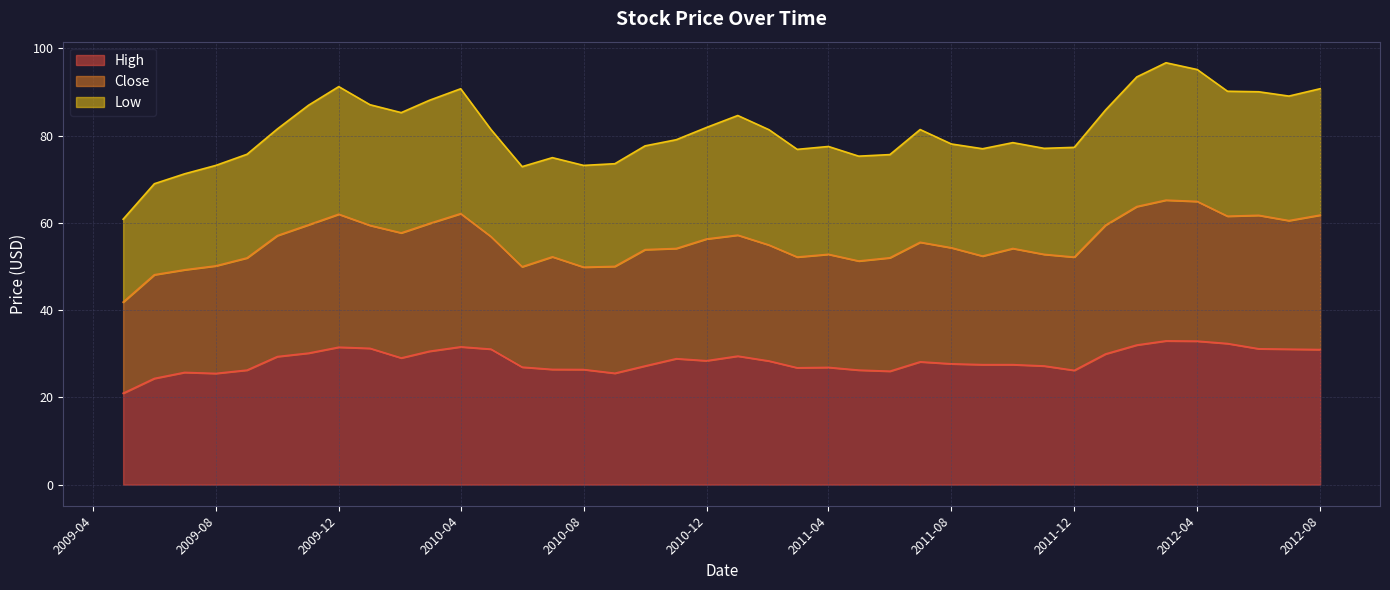

True or false: High and Low cross at least once.

False